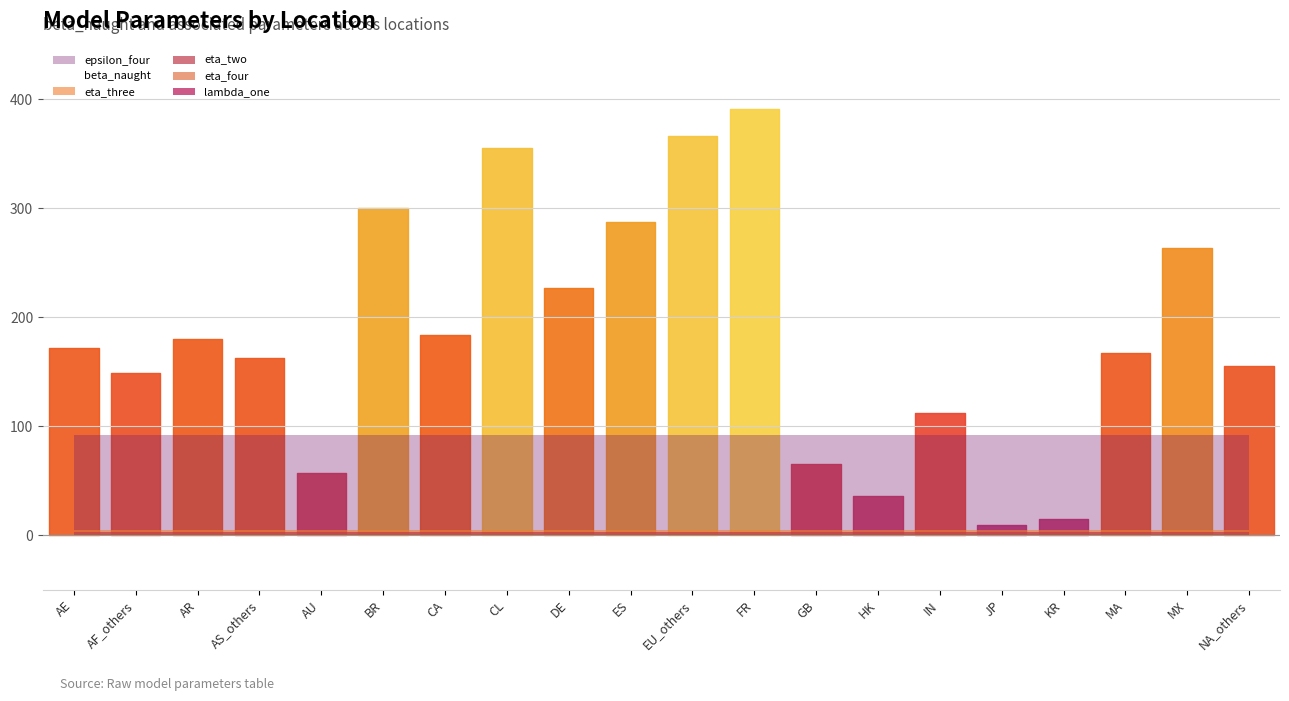

Rank the categories by value from highest to lowest.

FR, EU_others, CL, BR, ES, MX, DE, CA, AR, AE, MA, AS_others, NA_others, AF_others, IN, GB, AU, HK, KR, JP